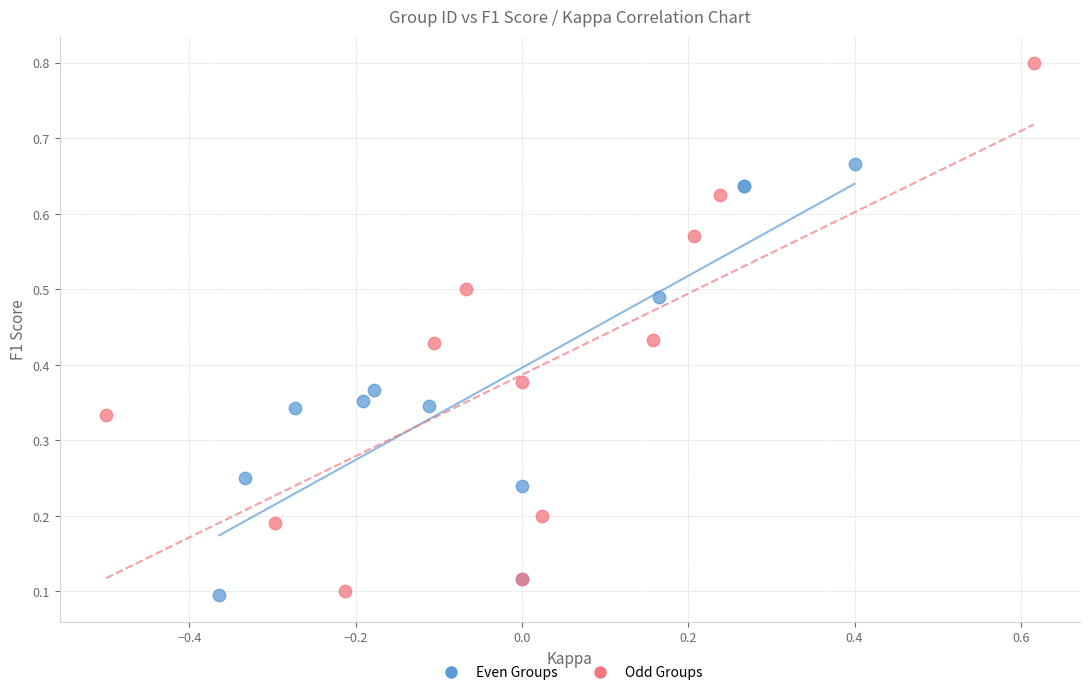

Which series reaches the maximum Y coordinate?

Odd Groups